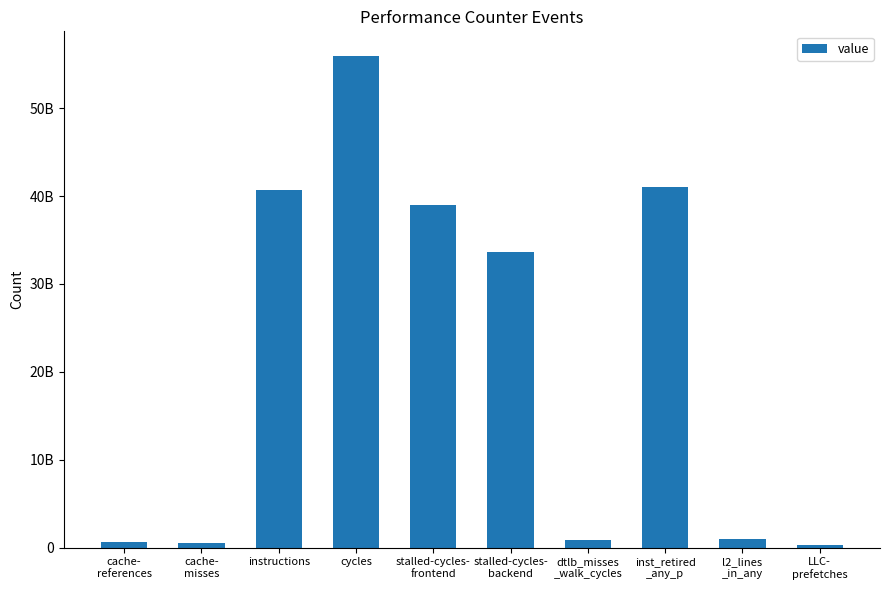

What is the label of the 10th bar from the left?

LLC-
prefetches